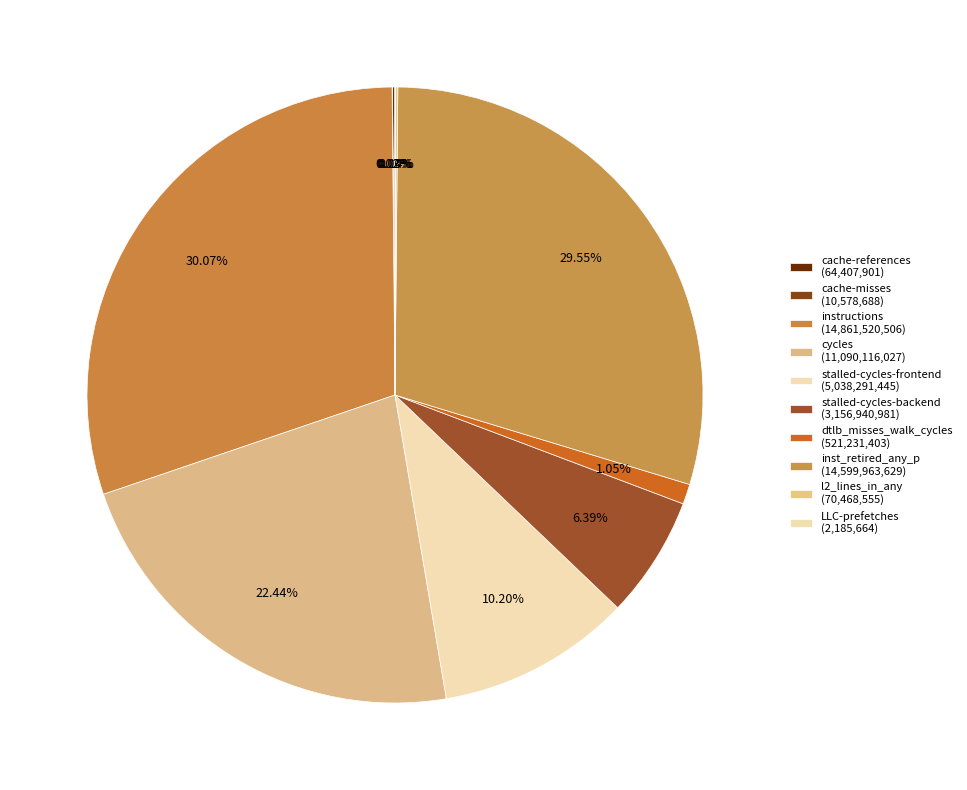

Do dtlb_misses_walk_cycles and stalled-cycles-frontend together represent more than half of the pie?

No